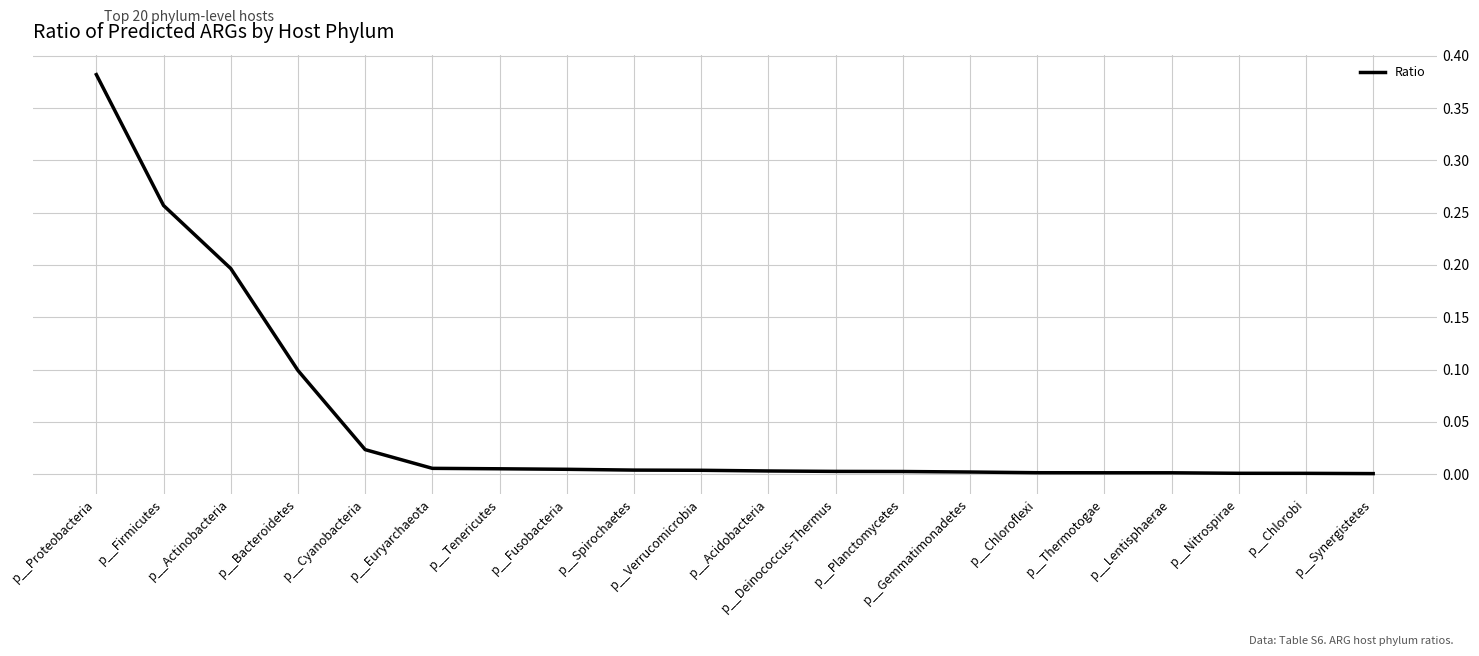

The chart shows a value of 0.0 at p__Planctomycetes. True or false?

True